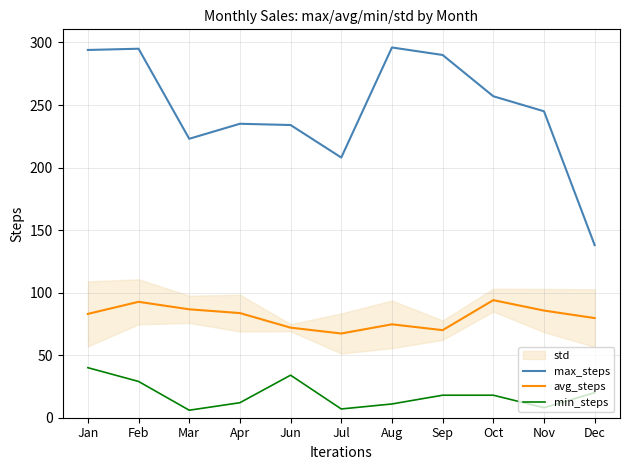

What is the total value across all series at Jul?

282.3